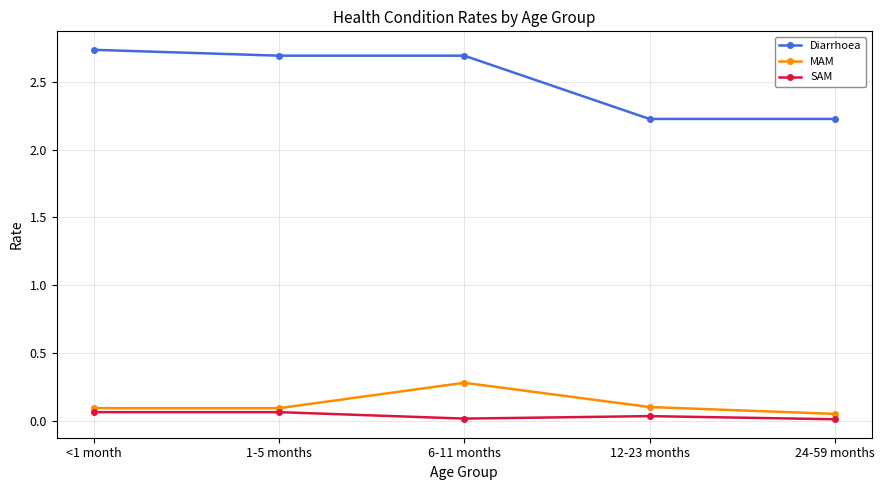

Between <1 month and 12-23 months, which series saw the biggest shift?

Diarrhoea